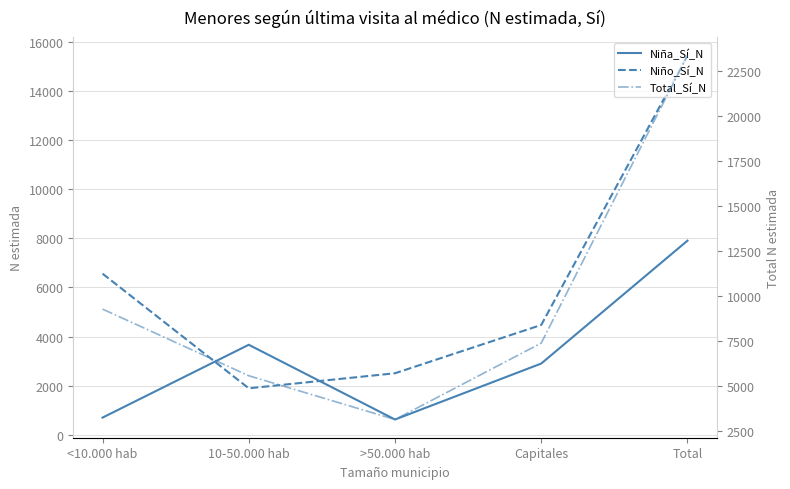

Which series has the largest total across all categories?

Total_Sí_N